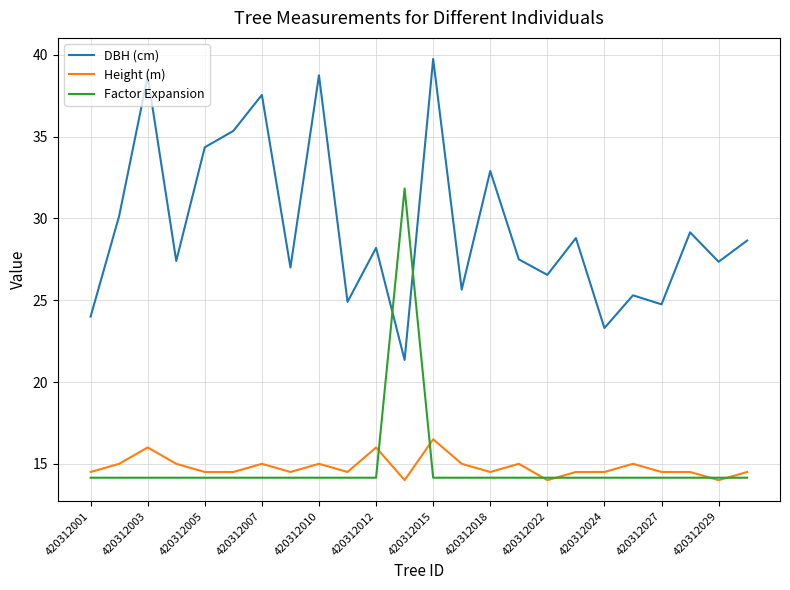

True or false: DBH (cm) and Height (m) intersect in this chart.

False